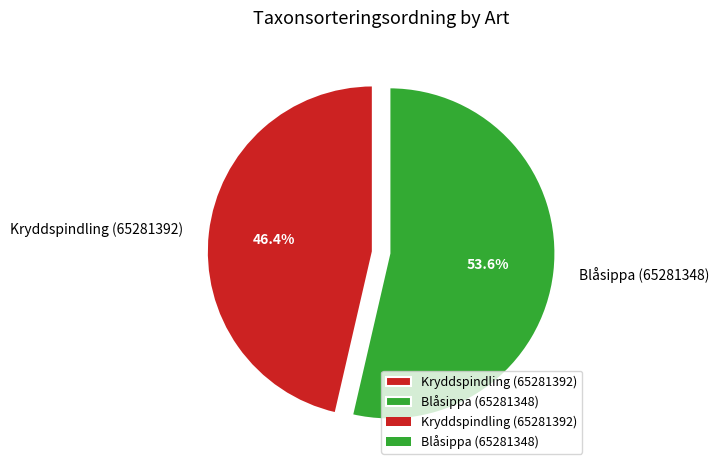

To the nearest percent, what is the average slice percentage?

50%